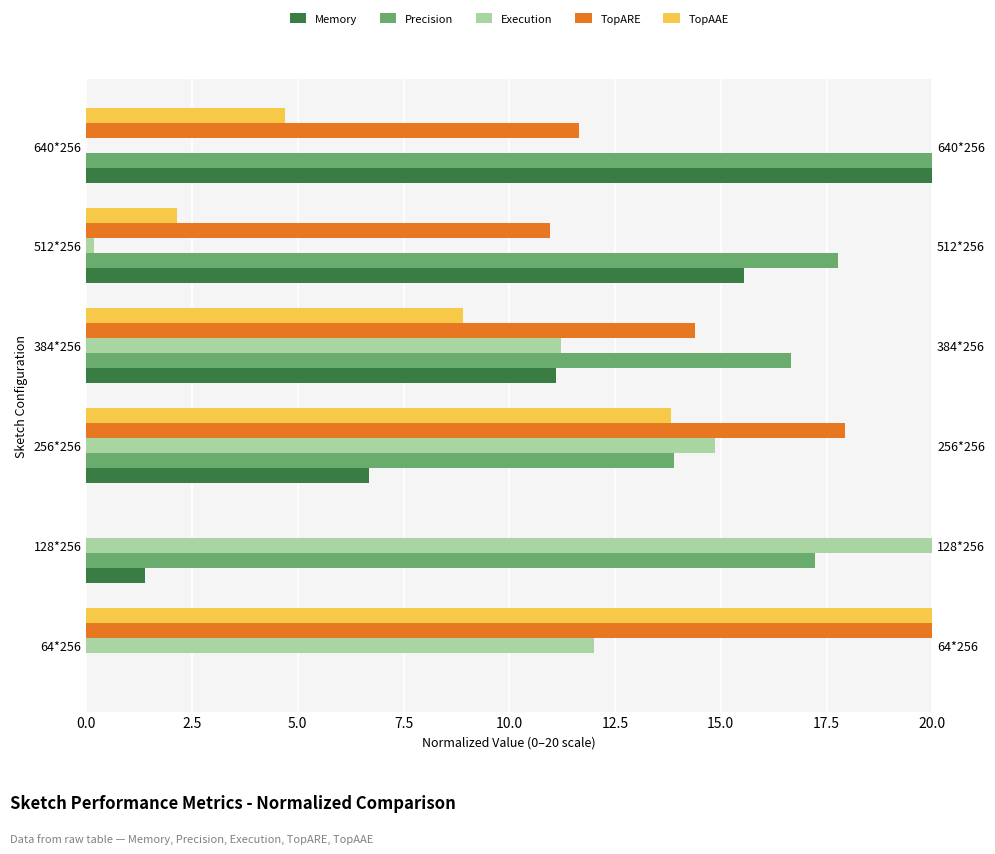

Reading left to right, transcribe all the data shown in this chart.

Memory: 0.0	1.4	6.7	11.1	15.5	20.0
Precision: 0.0	17.2	13.9	16.7	17.8	20.0
Execution: 12.0	20.0	14.9	11.2	0.2	0.0
TopARE: 20.0	0.0	17.9	14.4	11.0	11.6
TopAAE: 20.0	0.0	13.8	8.9	2.1	4.7